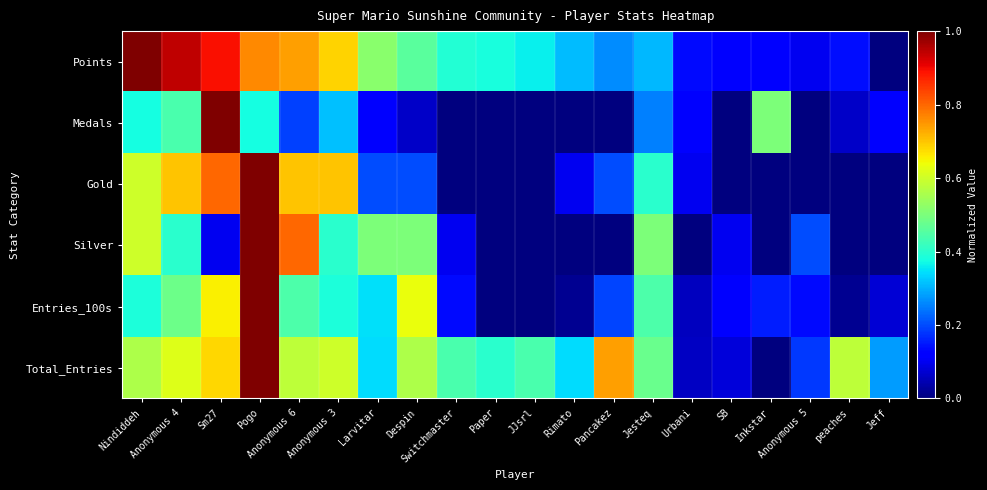

What is the maximum value shown in the chart?

1.0